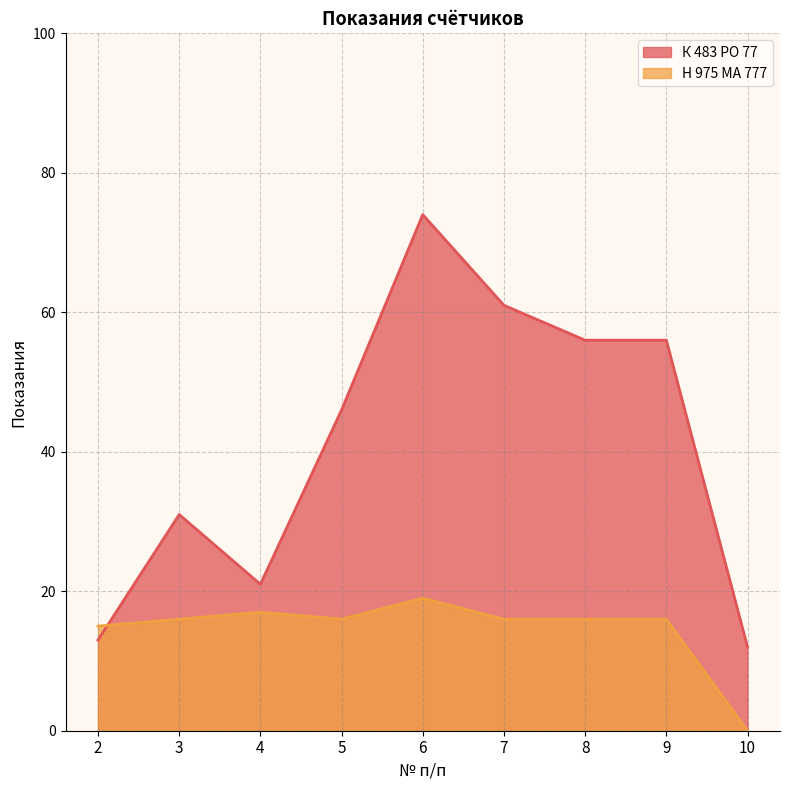

What are all the series names shown in the legend?

К 483 РО 77, Н 975 МА 777